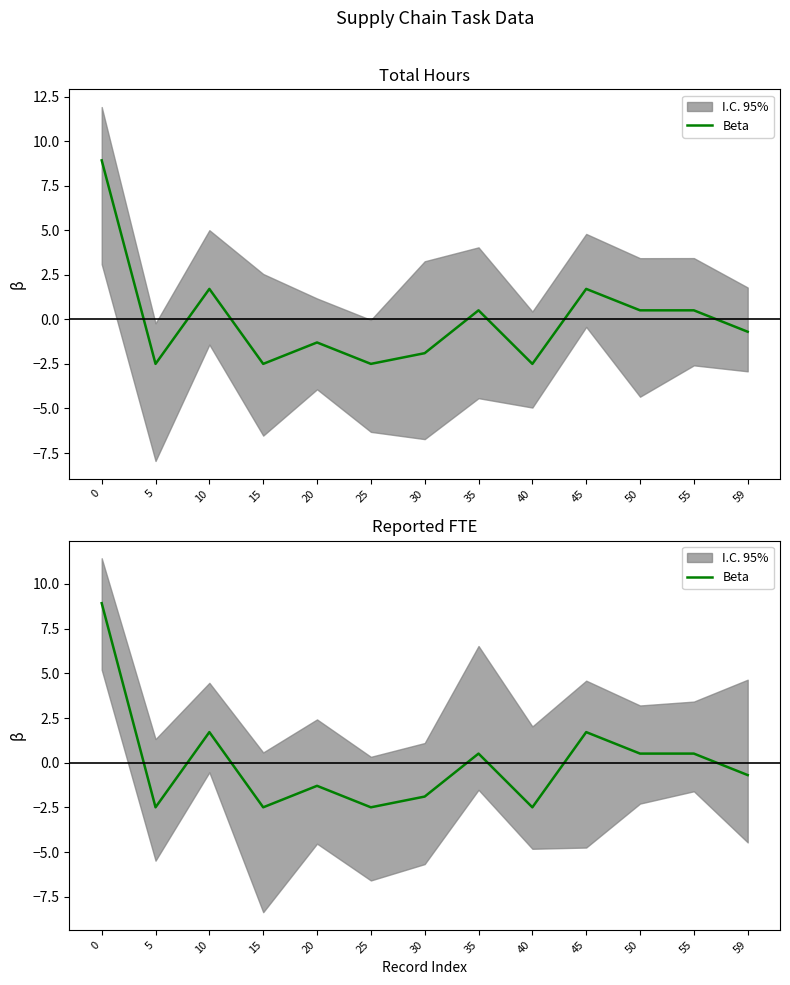

Is this an area chart (filled region under the line)?

No